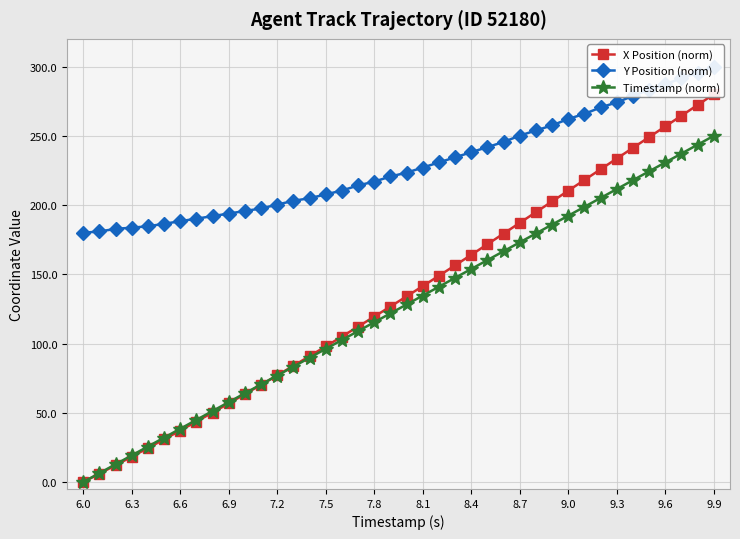

What is the highest value of the Timestamp (norm) series?

250.0